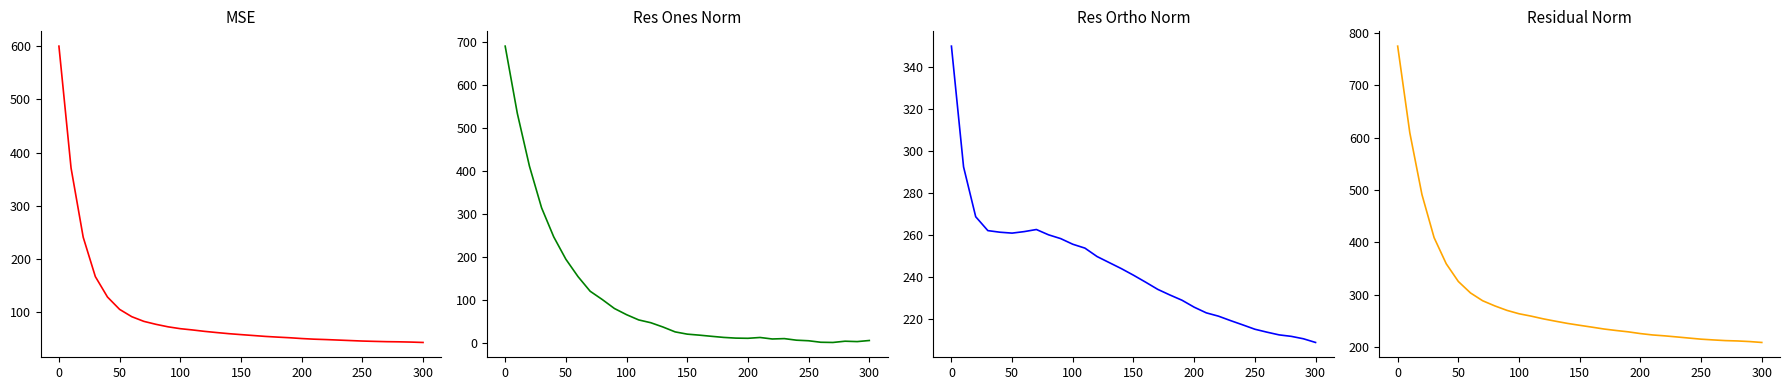

True or false: res_ortho_norm and res_ones_norm cross at least once.

True